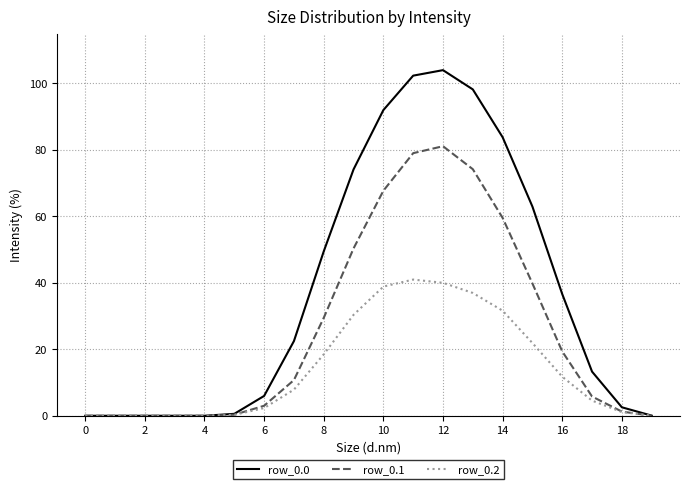

What is the maximum value shown in the chart?

104.0